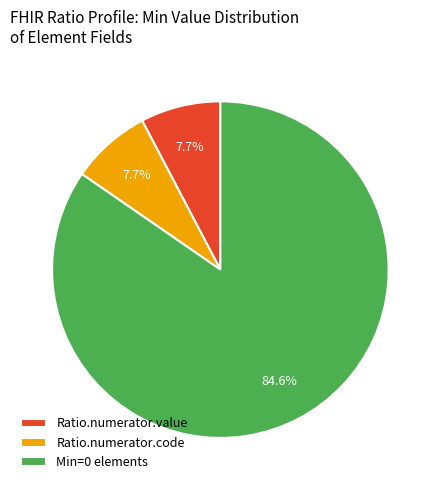

True or false: Ratio.numerator.value accounts for 14% of the total.

False